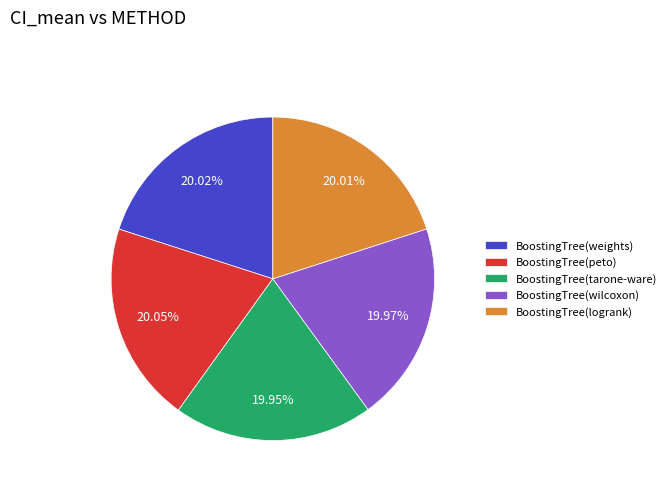

What percentage do BoostingTree(wilcoxon) and BoostingTree(weights) together represent?

40.0%